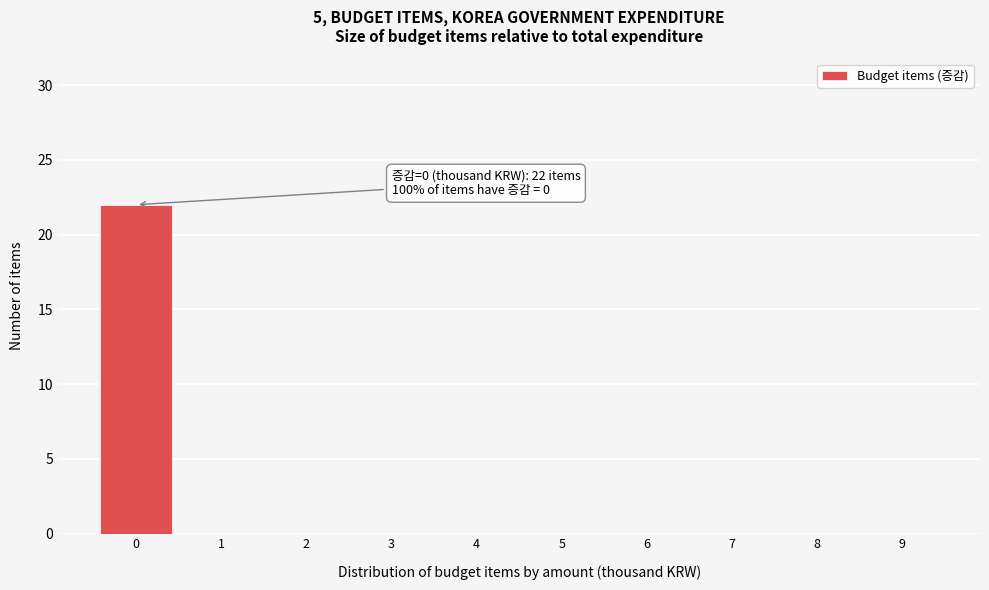

Reading right to left, transcribe all the data shown in this chart.

9=0	8=0	7=0	6=0	5=0	4=0	3=0	2=0	1=0	0=22